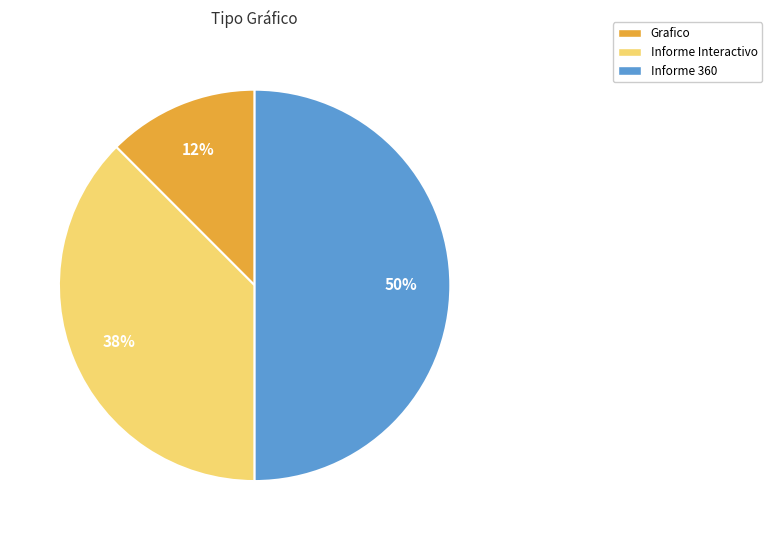

To the nearest percent, what is the average slice percentage?

33%